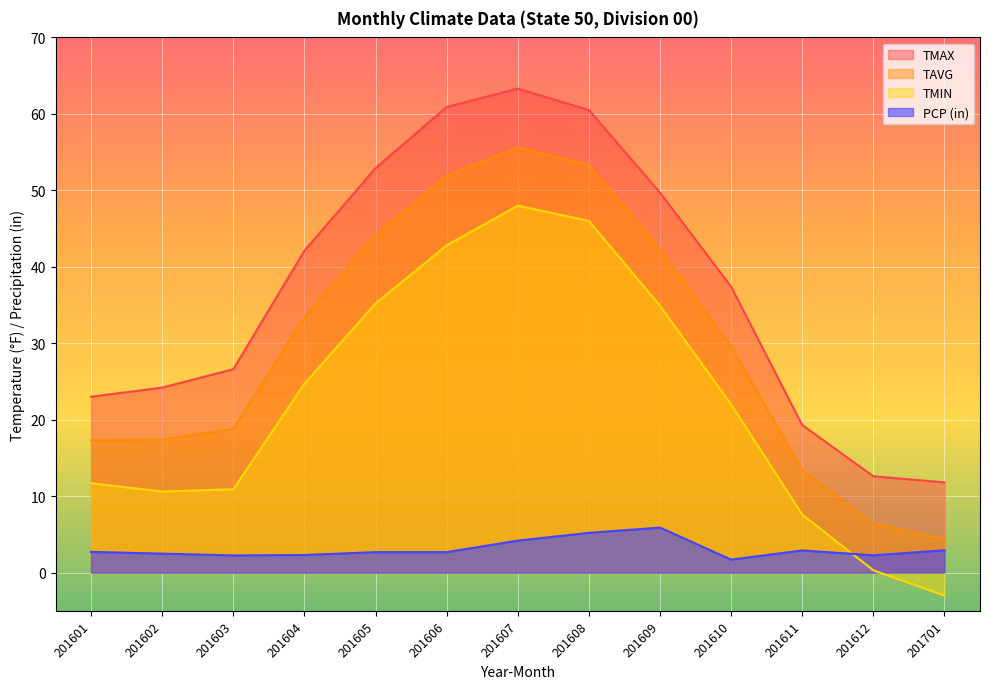

Which has a higher value, 201603 or 201701?

201603